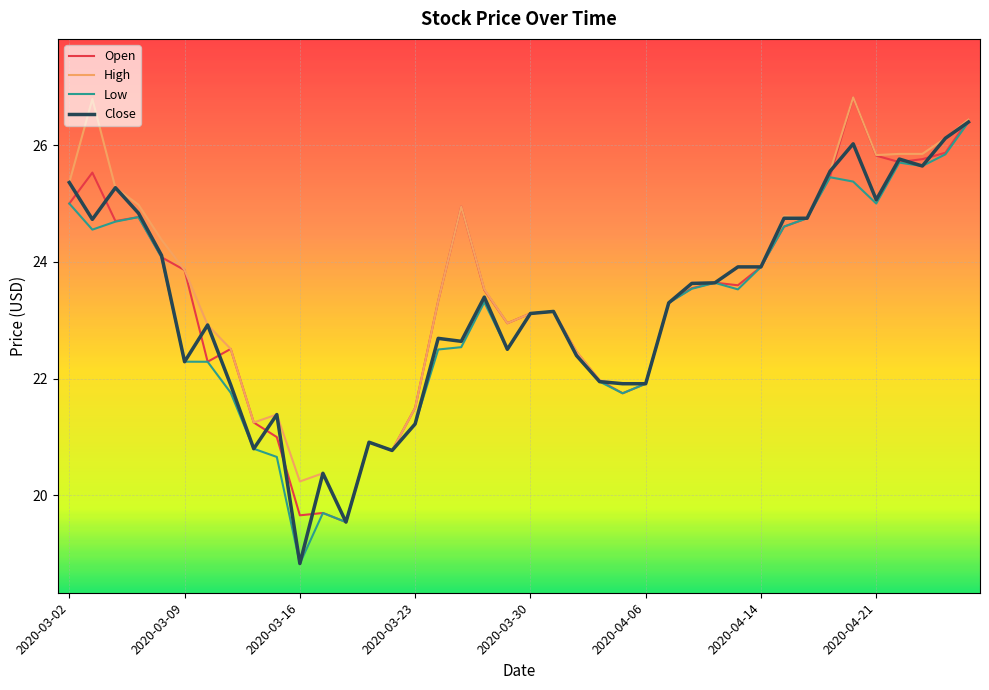

What is the highest value of the High series?

26.8